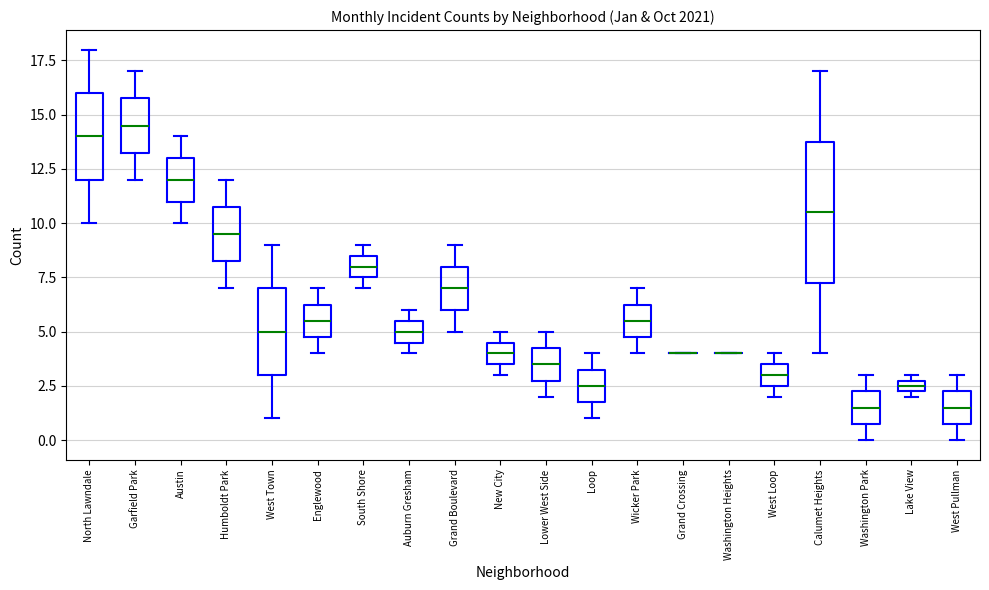

Where does the lower whisker of the box for North Lawndale end on the y-axis? The values are not printed on the chart, so give them approximately, as read against the axis.

10.0